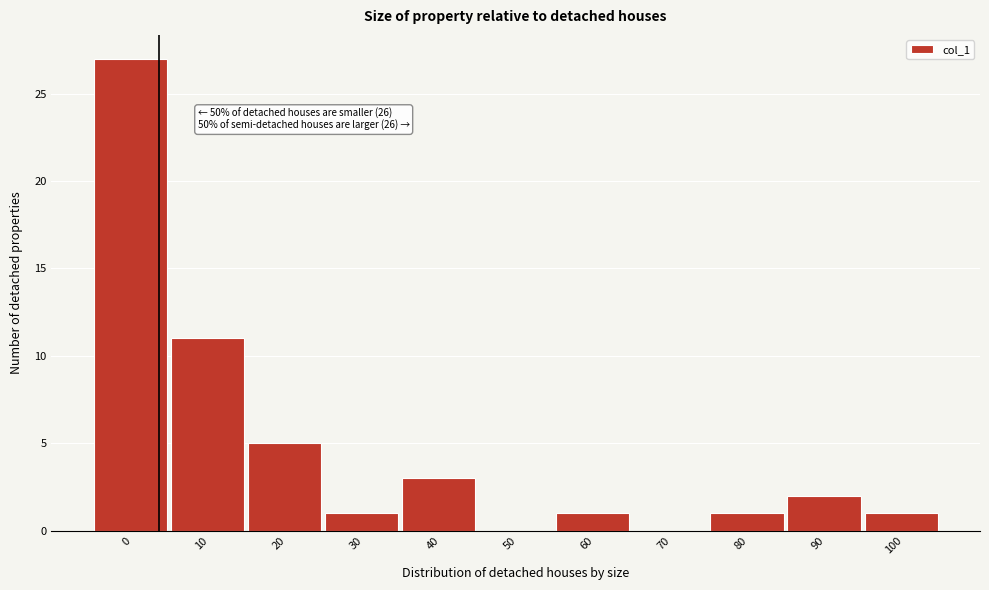

Reading right to left, what are all the values shown in this chart?

100=1	90=2	80=1	70=0	60=1	50=0	40=3	30=1	20=5	10=11	0=27